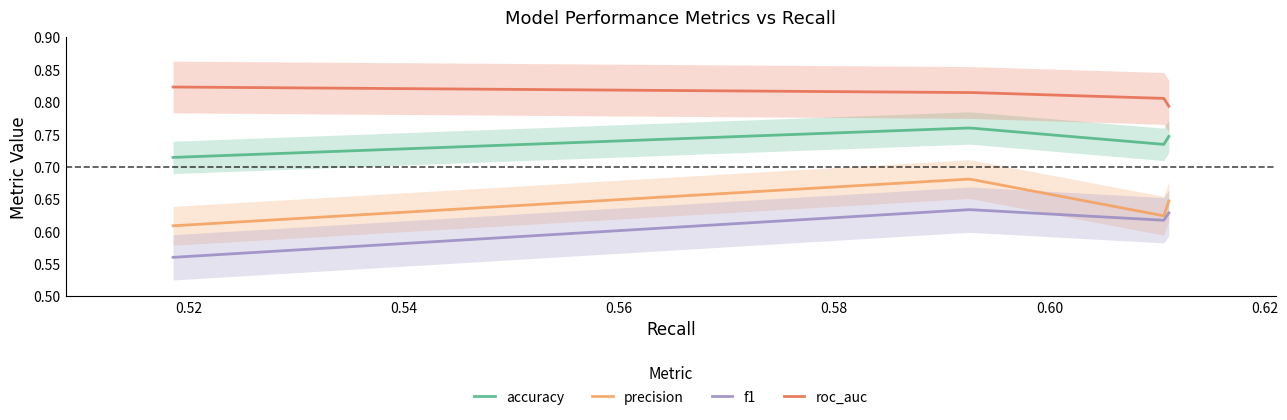

Which series has the largest total across all categories?

roc_auc